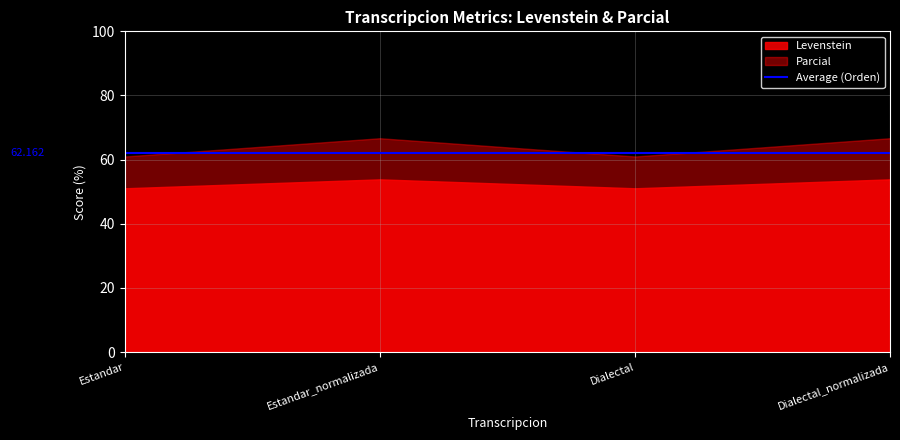

Which has a higher value, Estandar_normalizada or Dialectal?

Estandar_normalizada